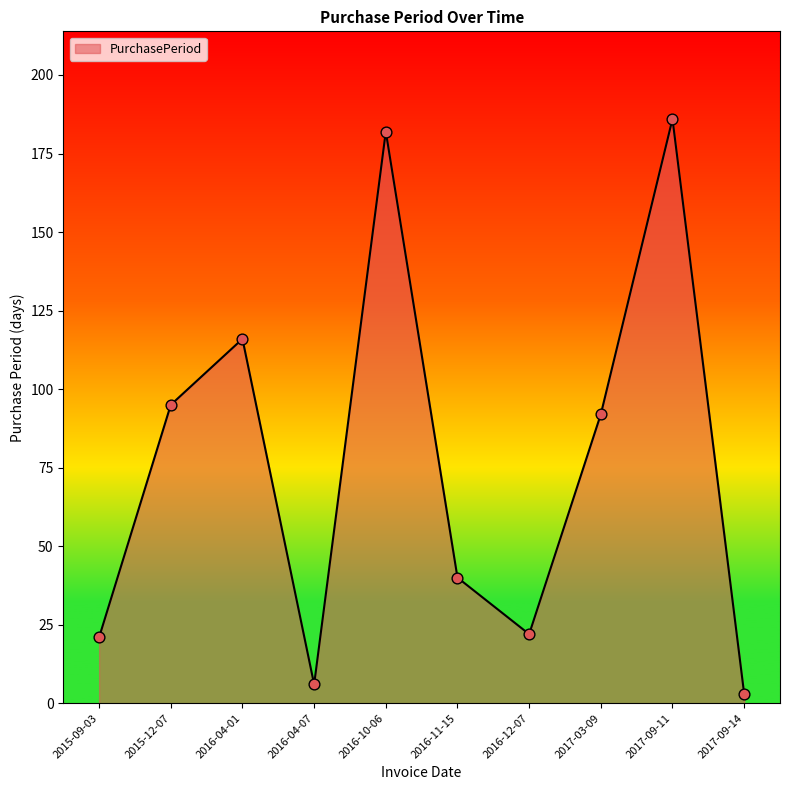

Between 2016-12-07 and 2017-09-11, which is larger?

2017-09-11